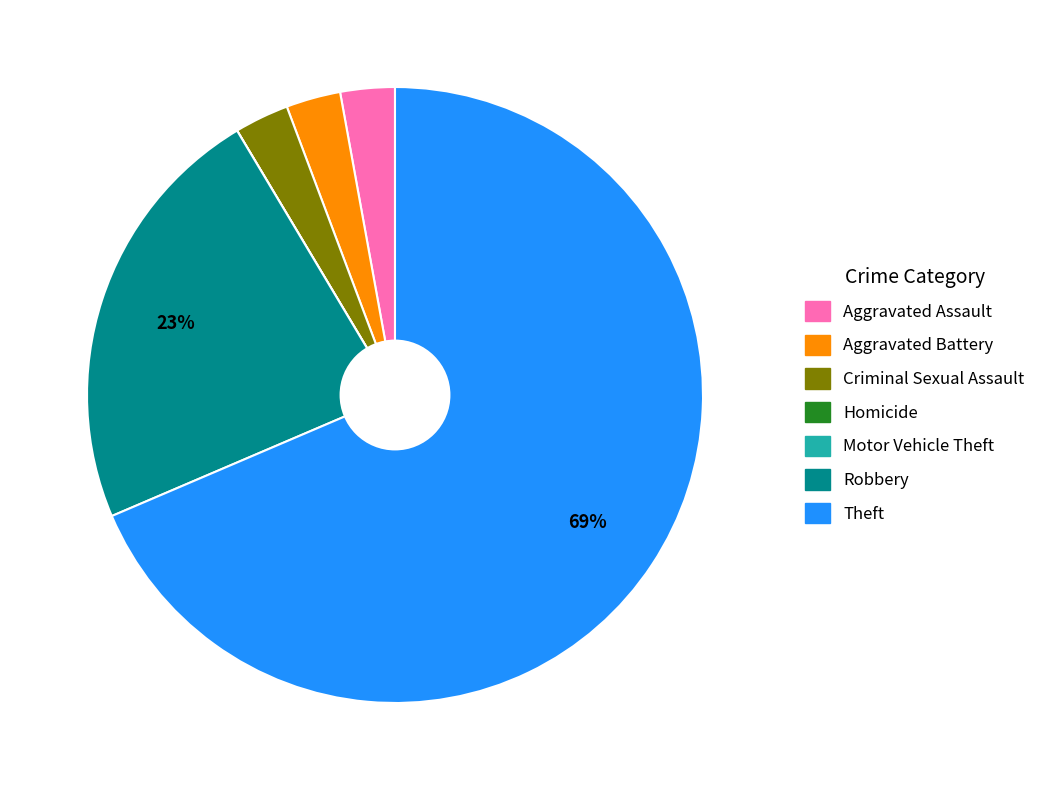

To the nearest percent, what is the average slice percentage?

14%